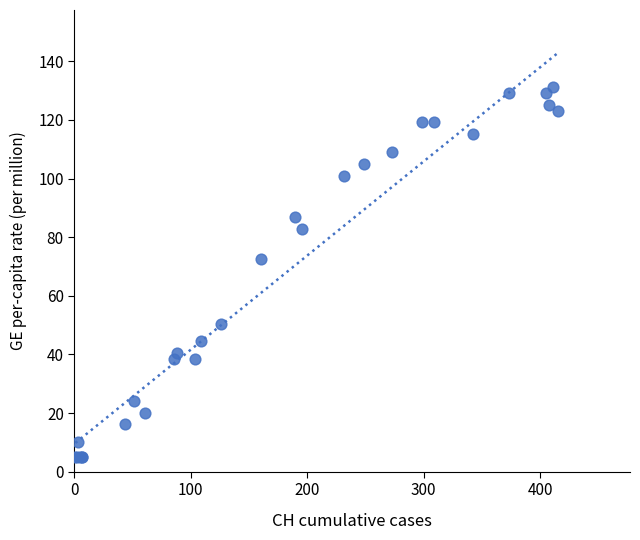

What Y value in the scatter plot is closest to 68?

72.7